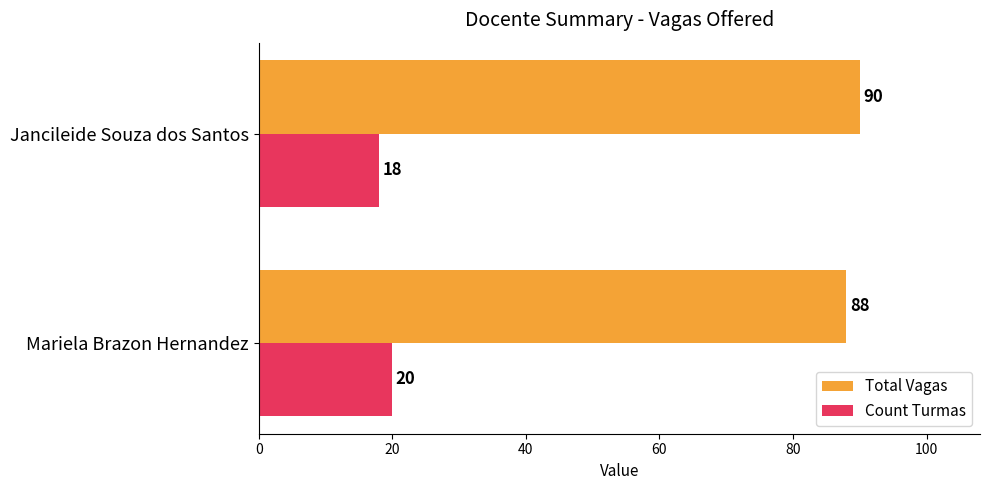

At how many categories does at least one series exceed 46?

2